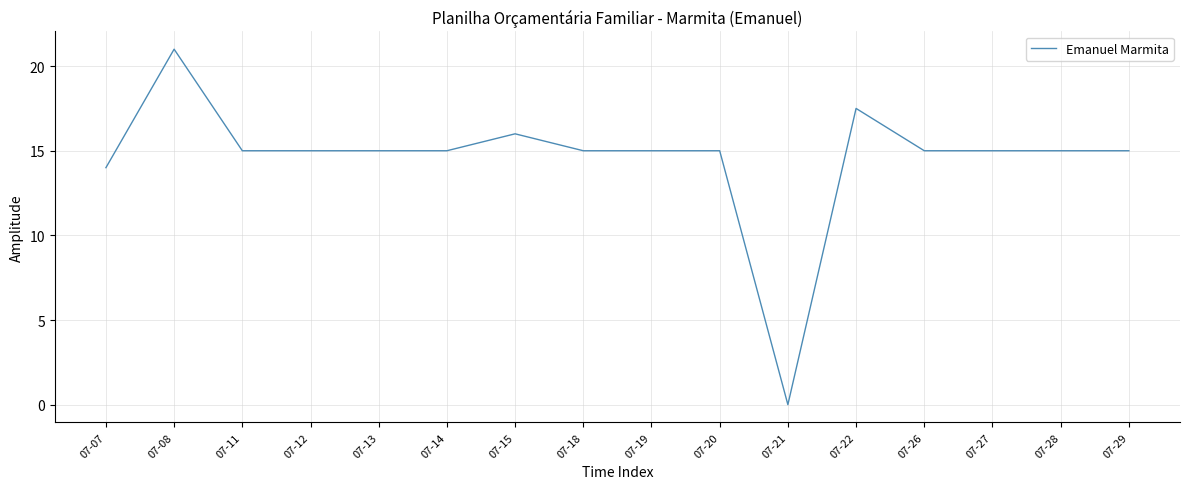

Between 07-08 and 07-12, which is larger?

07-08